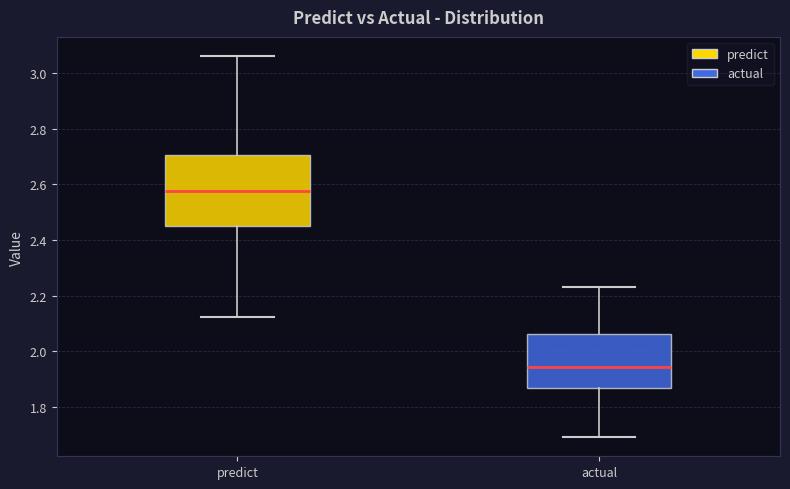

Which box has the highest median line?

predict